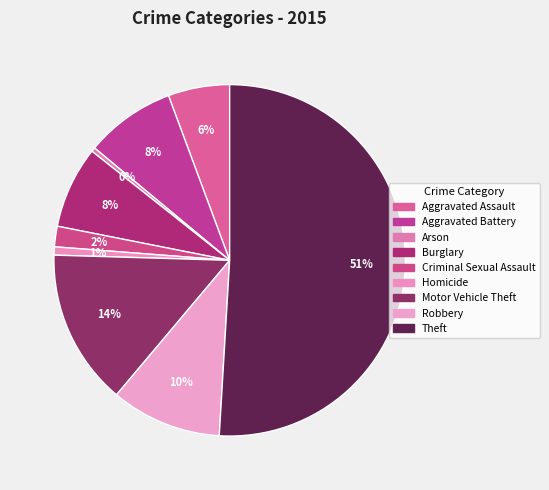

What percentage do Robbery and Motor Vehicle Theft together represent?

24.5%